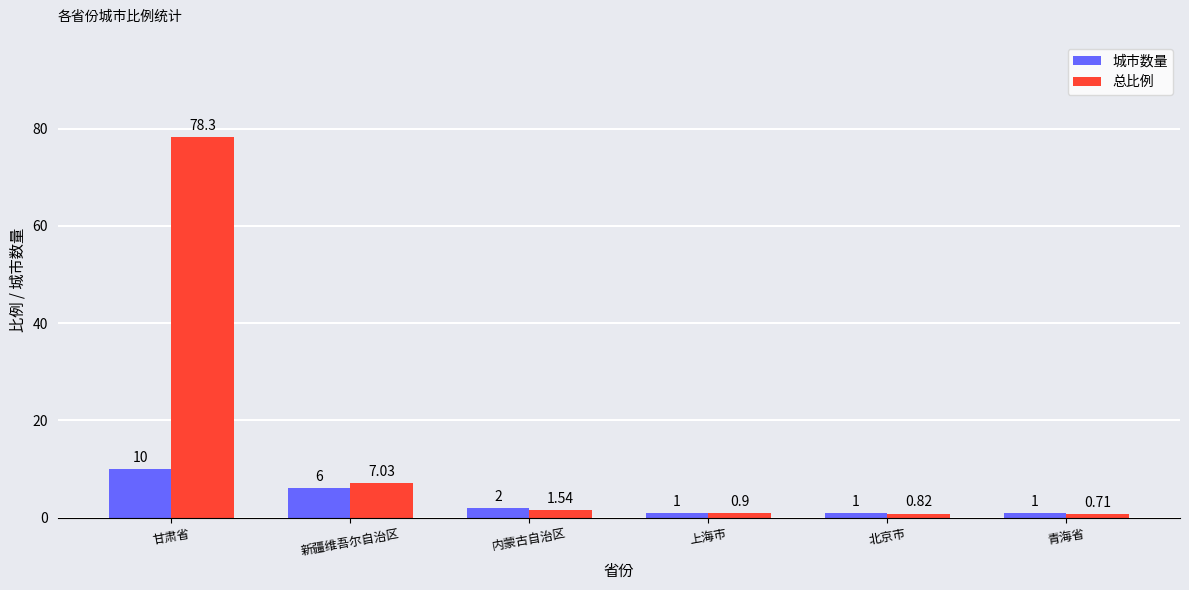

What value does the 城市数量 series have at 新疆维吾尔自治区?

6.0